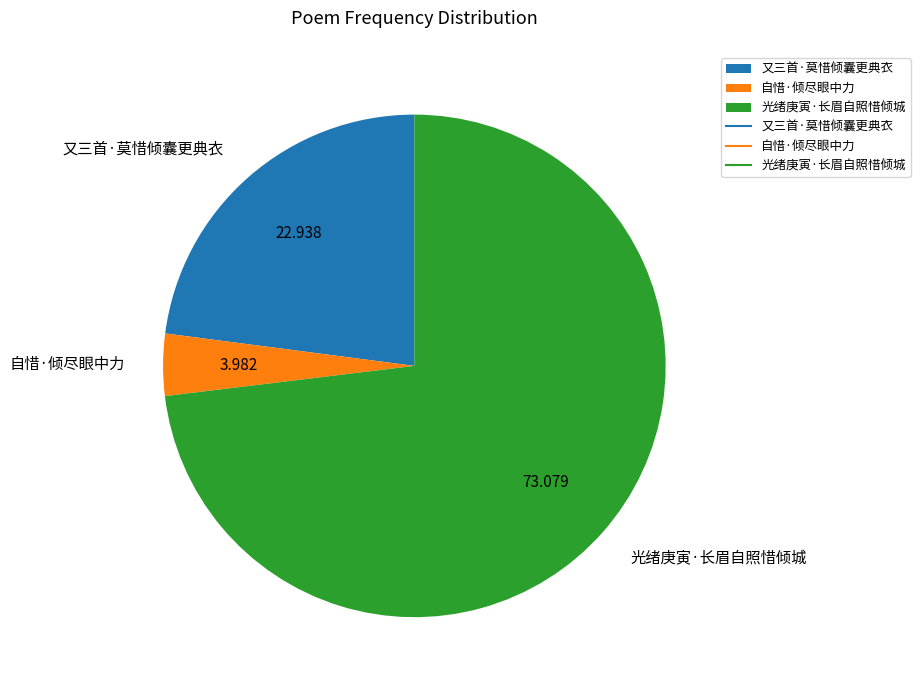

What is the ratio of the value at 自惜·倾尽眼中力 to the value at 又三首·莫惜倾囊更典衣?

0.2